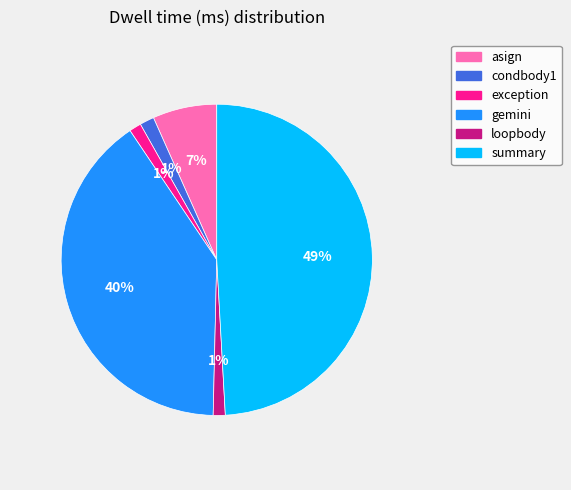

What is the ratio of the value at summary to the value at gemini?

1.2